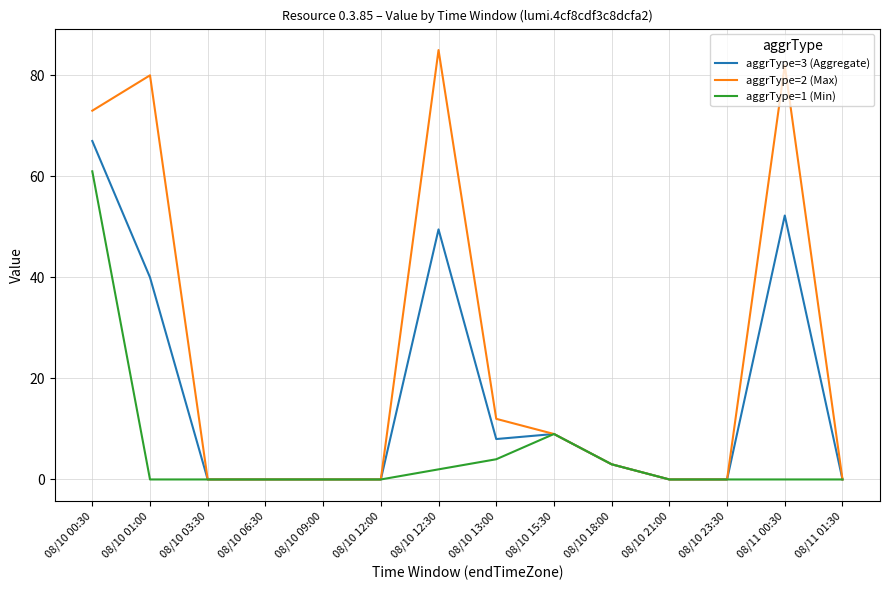

Rank the series by their average value, from highest to lowest.

aggrType=2 (Max), aggrType=3 (Aggregate), aggrType=1 (Min)